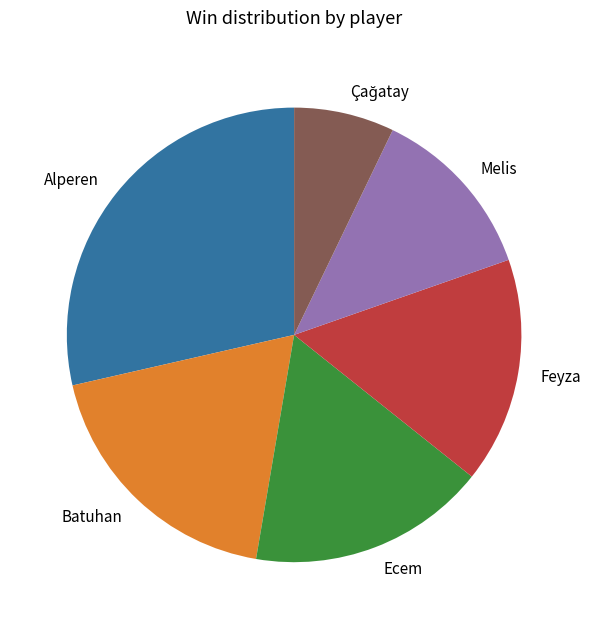

Which has a higher value, Ecem or Feyza?

Ecem